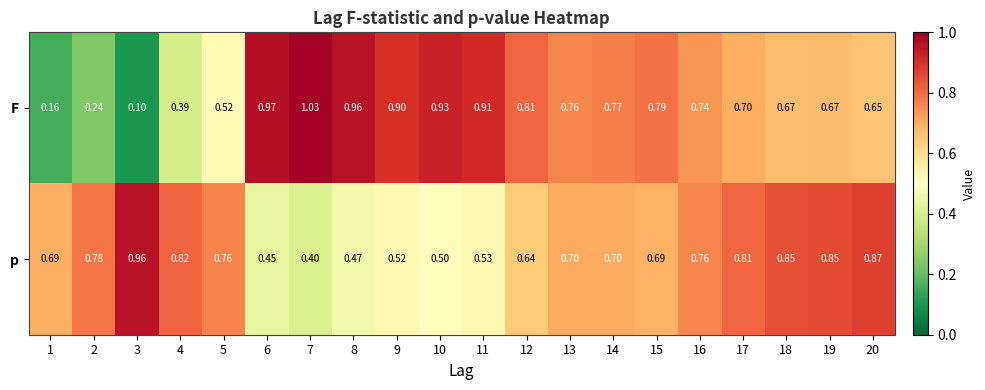

List the series in order of their peak value, lowest first.

p, F